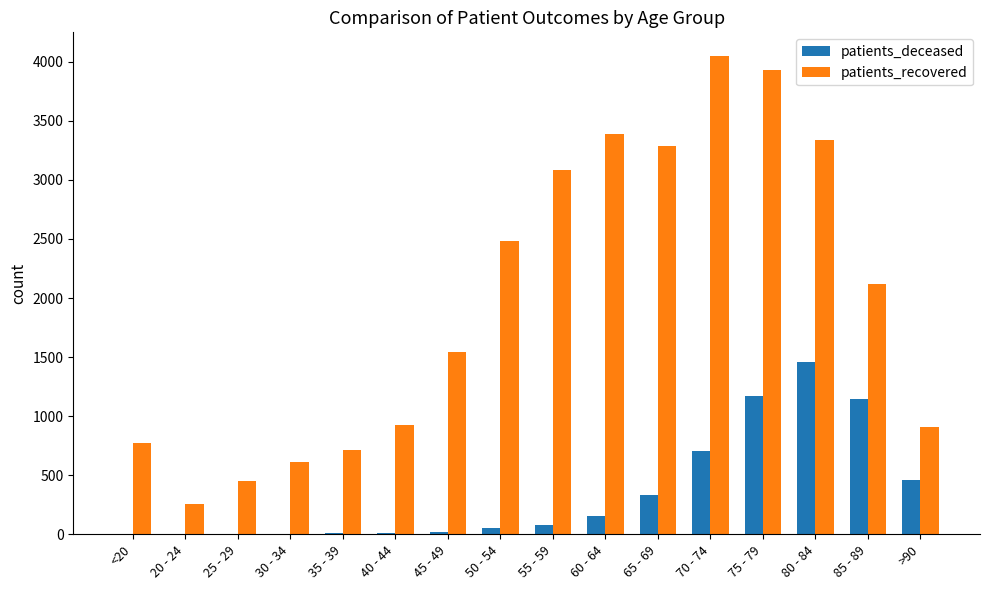

True or false: patients_deceased has a value of 703 at 70 - 74.

True